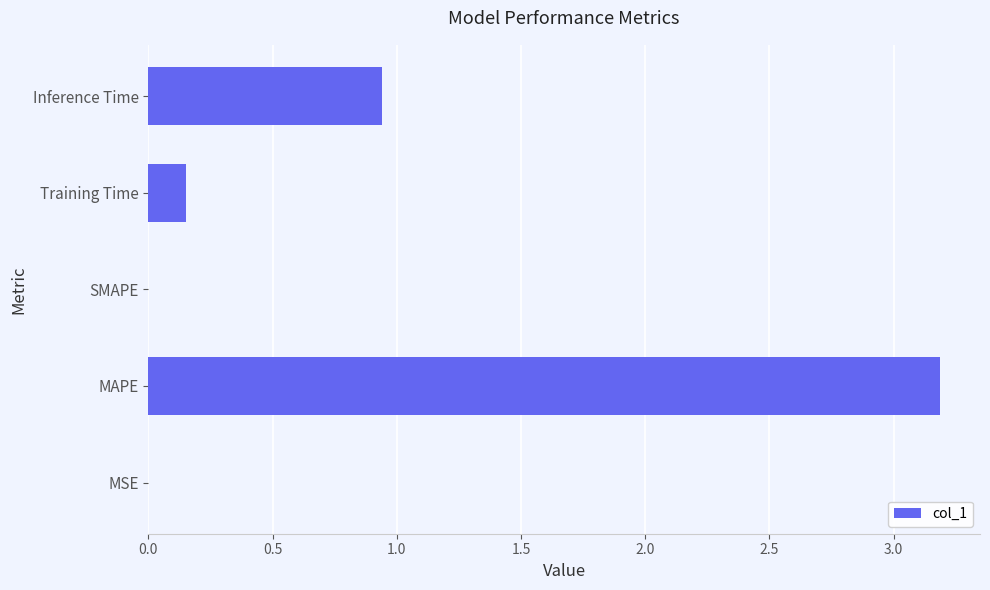

The chart shows a value of 3.2 at MAPE. True or false?

True